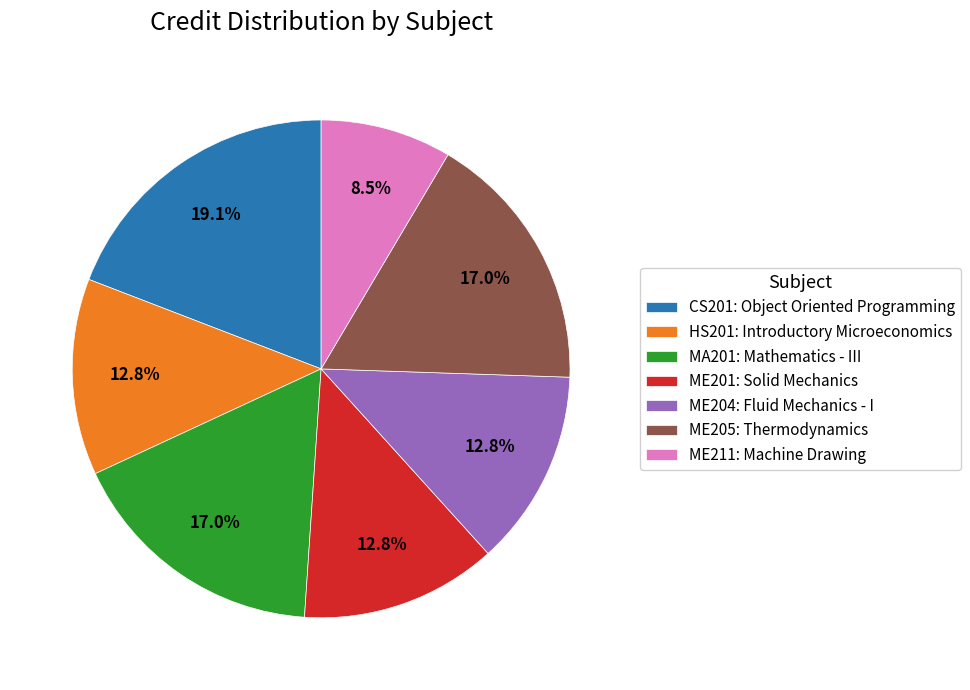

What is the ratio of the value at MA201: Mathematics - III to the value at HS201: Introductory Microeconomics?

1.3